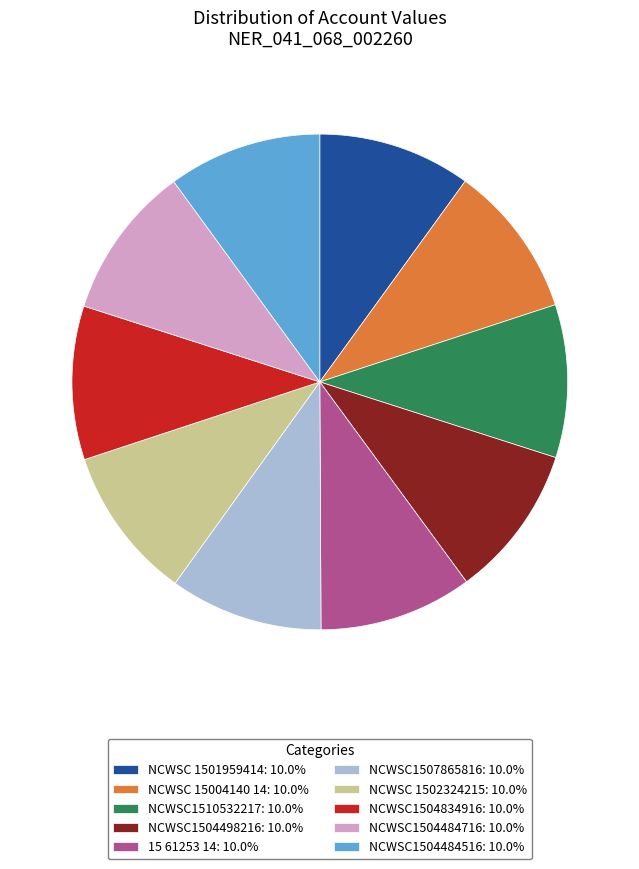

Approximately how many times larger is the value at NCWSC 1502324215: 10.0% compared to NCWSC1504834916: 10.0%?

1.0